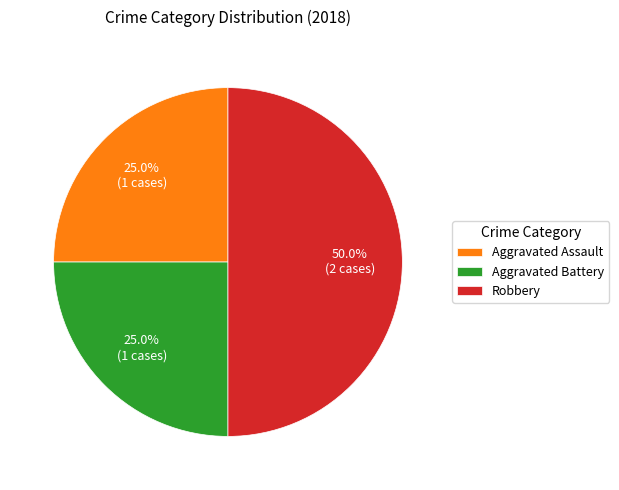

What percentage is NOT represented by Aggravated Battery?

75.0%